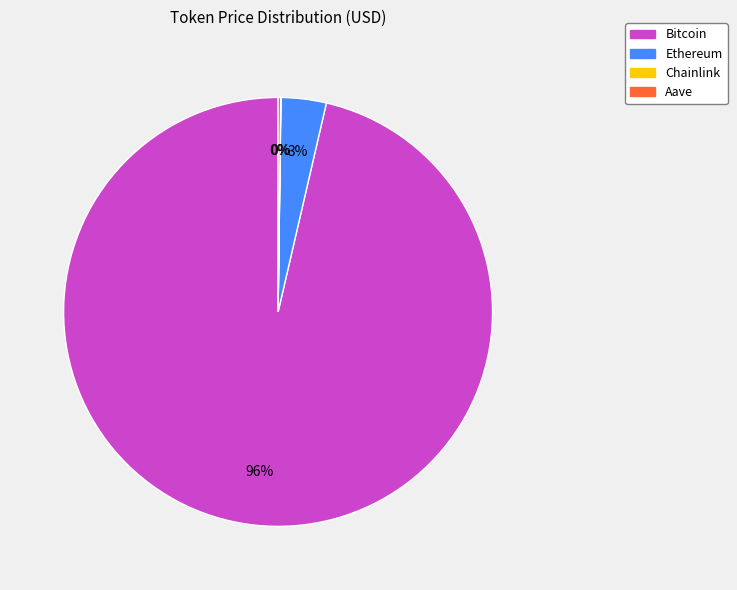

To the nearest percent, what percentage of the pie is Ethereum?

3%